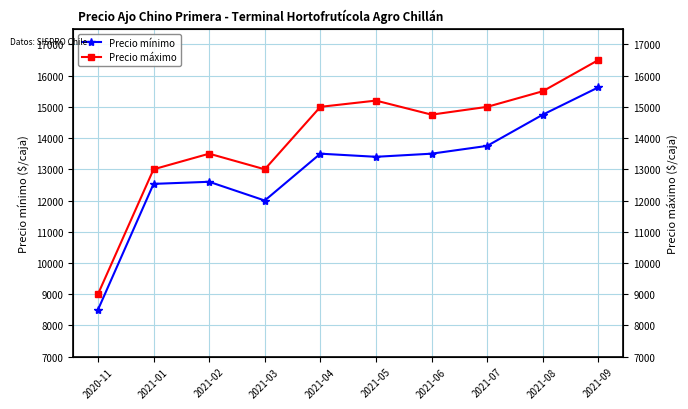

What is the difference between the maximum and minimum values in the Precio mínimo series?

7125